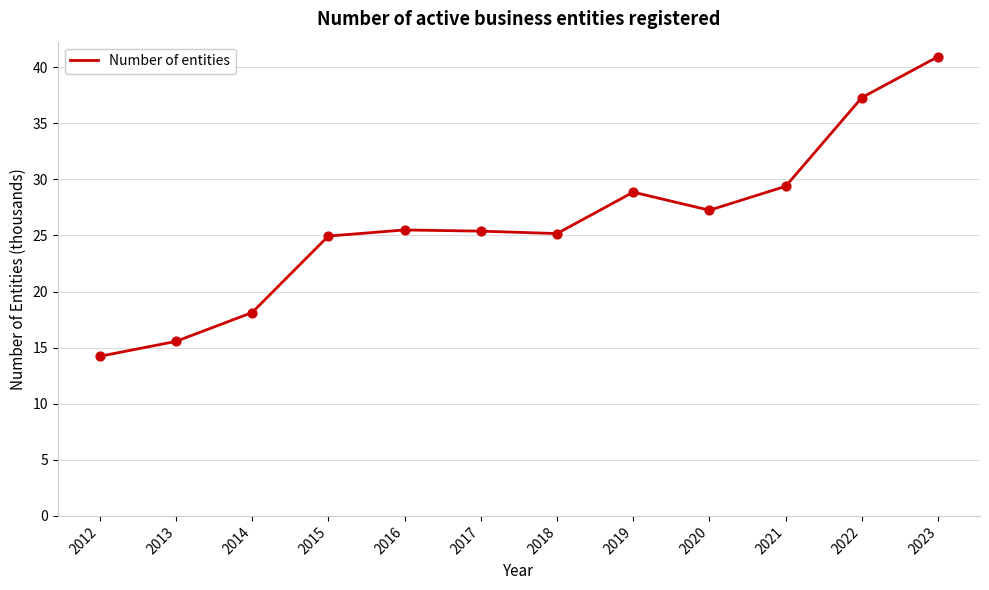

Which has a higher value, 2020 or 2018?

2020